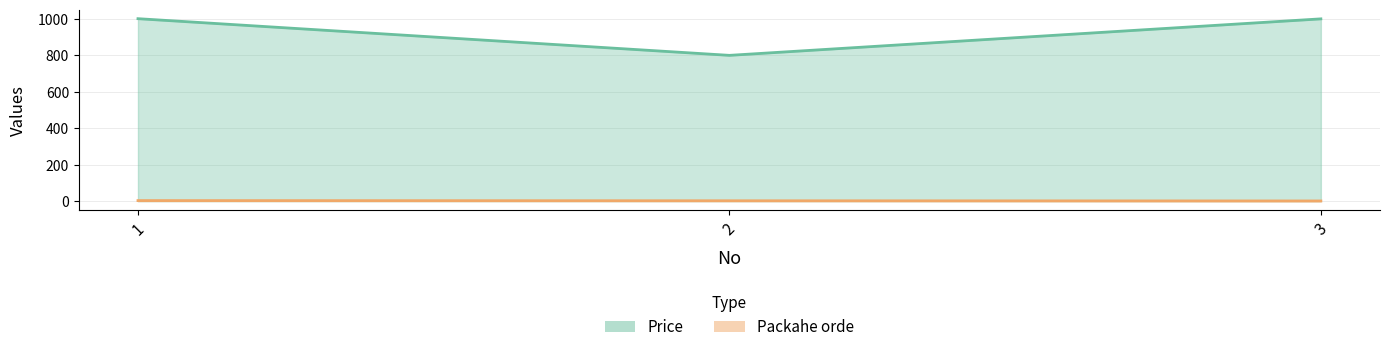

What is the value of the Packahe orde point at the 2nd from the left?

2